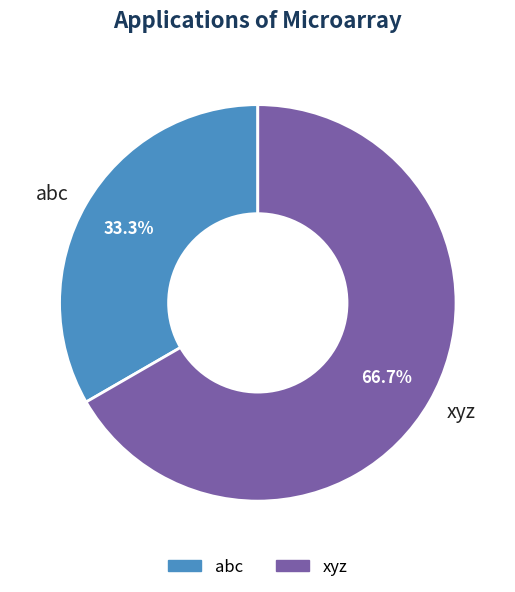

How many segments does this pie chart have?

2